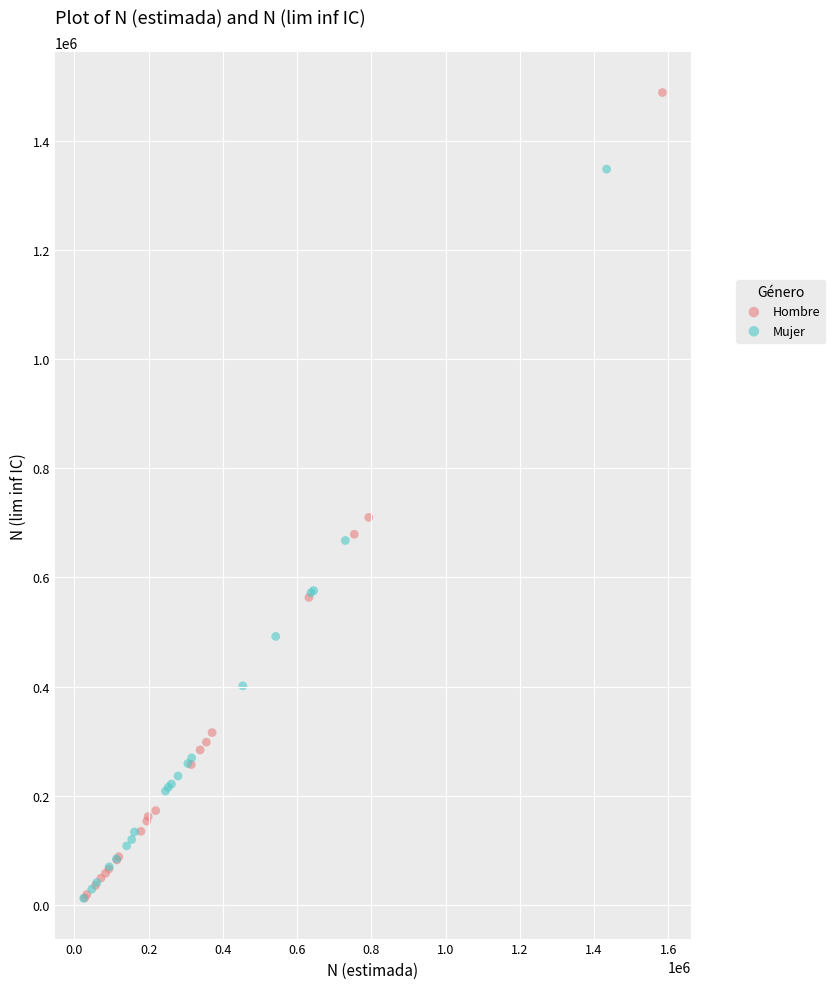

What are all the series names shown in the legend?

Hombre, Mujer